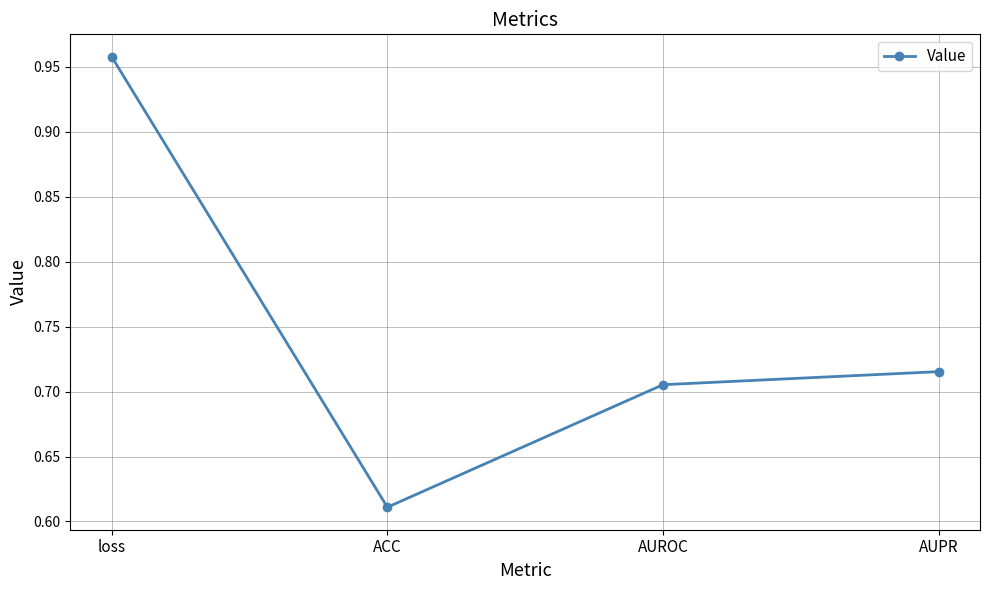

True or false: the data has more than 1 interior local peaks.

False